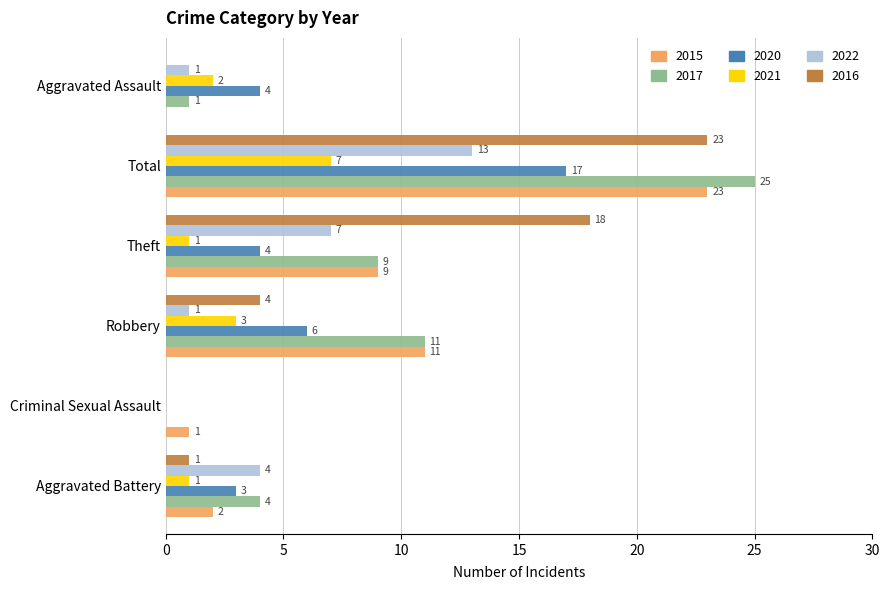

What is the highest value of the 2017 series?

25